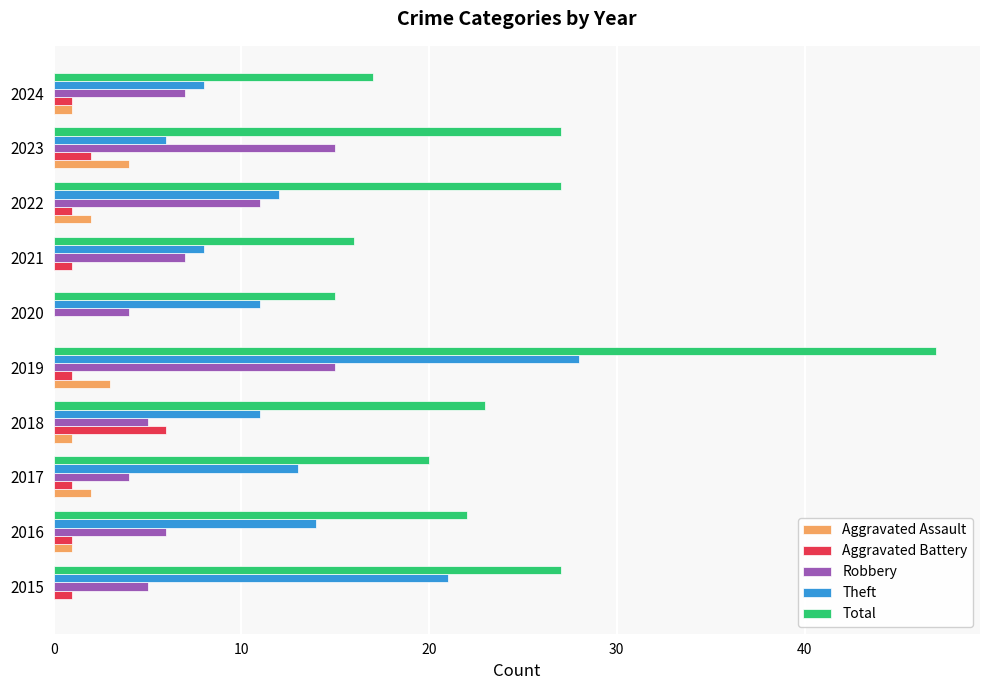

Which series changed the most between 2022 and 2024?

Total